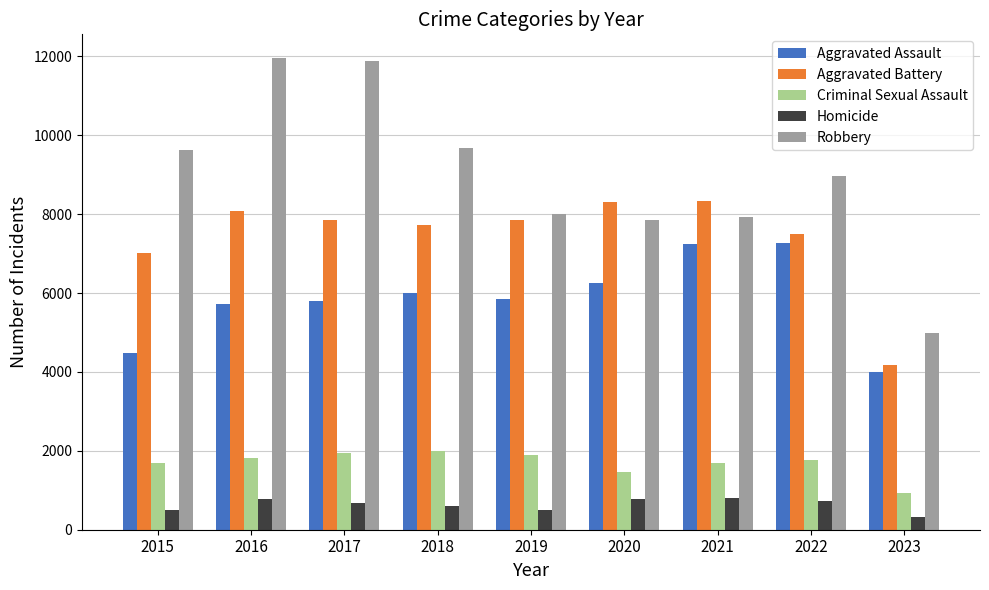

True or false: Robbery has a value of 7855 at 2020.

True